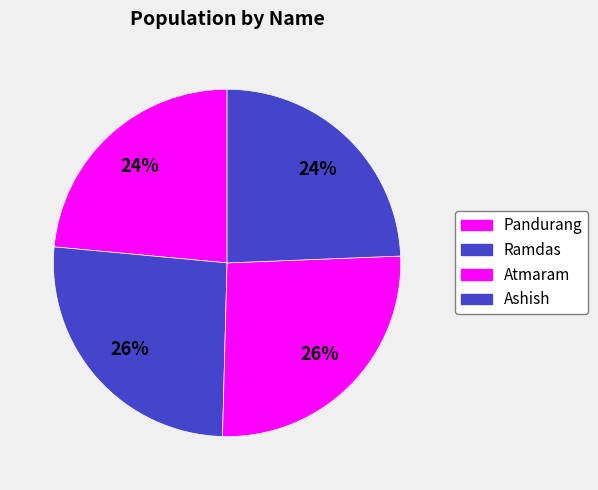

Rank the categories by value from lowest to highest.

Pandurang, Ashish, Ramdas, Atmaram